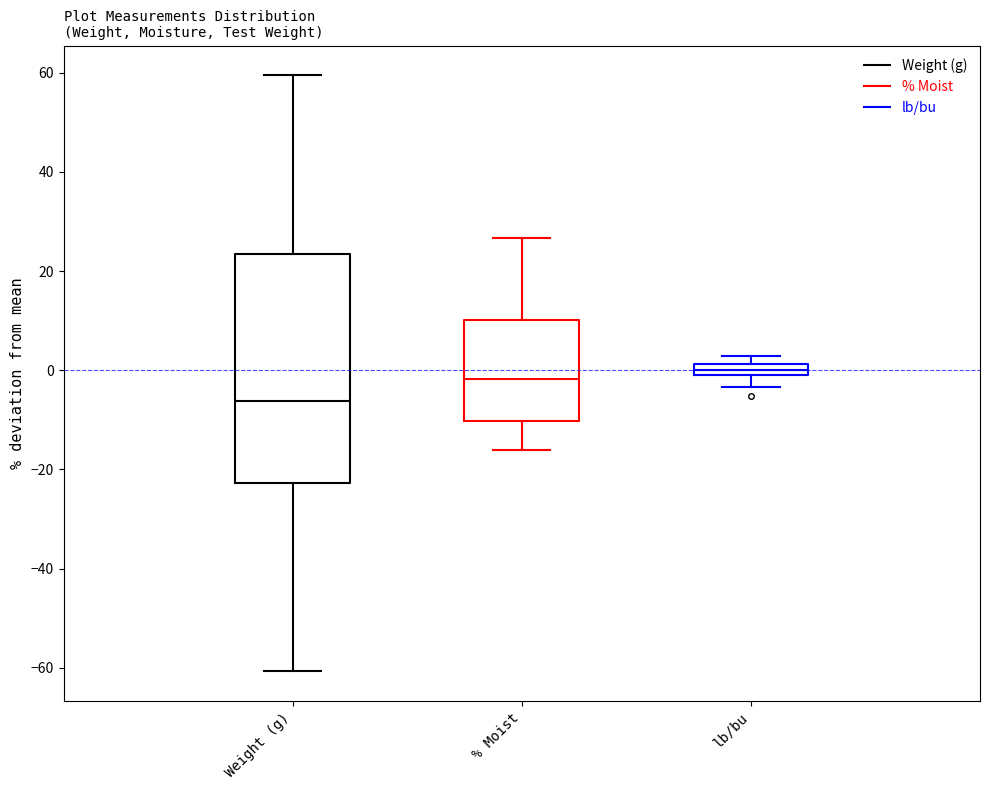

Which box is the tallest, from its lower edge to its upper edge?

Weight (g)